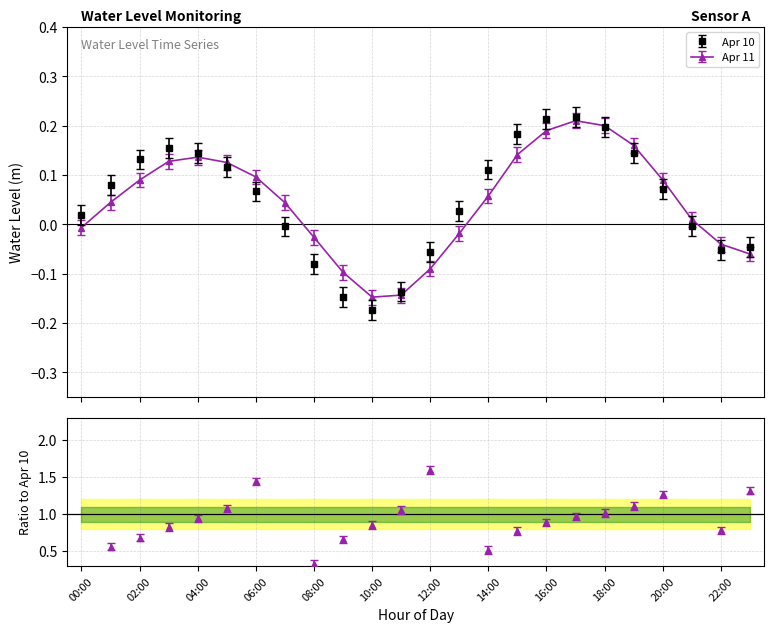

What are all the series names shown in the legend?

Apr 10, Apr 11